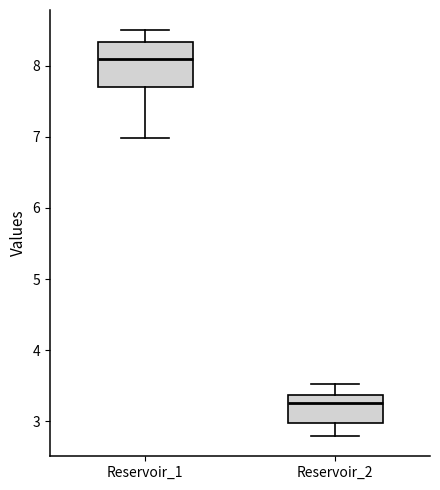

Where does the upper whisker of the box for Reservoir_1 end on the y-axis? The values are not printed on the chart, so give them approximately, as read against the axis.

8.5